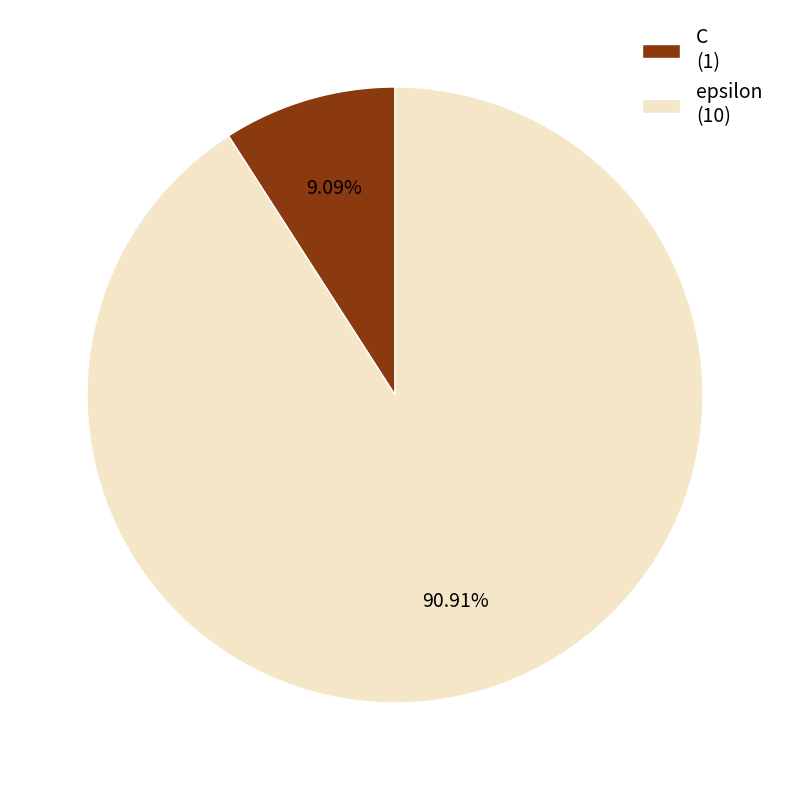

To the nearest percent, what is the average slice percentage?

50%